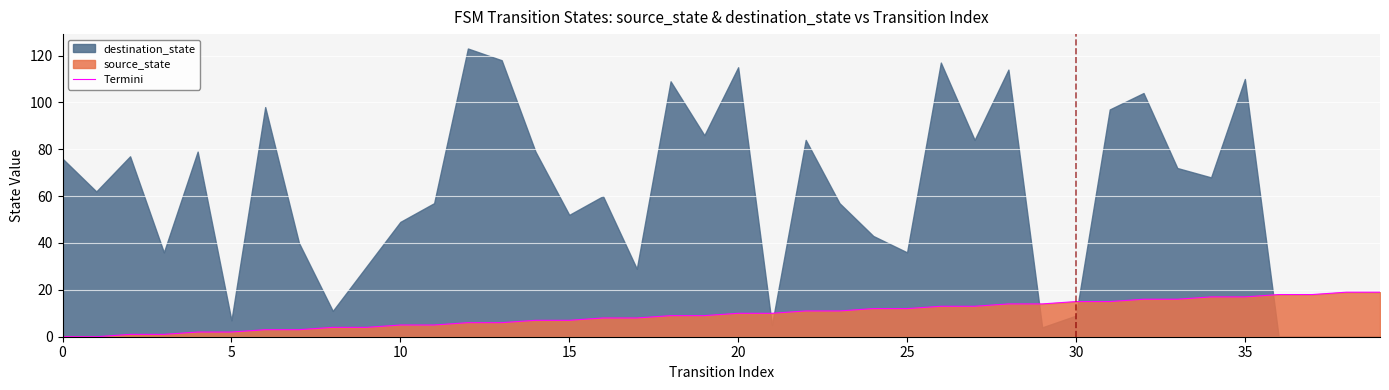

What is the average value?

10